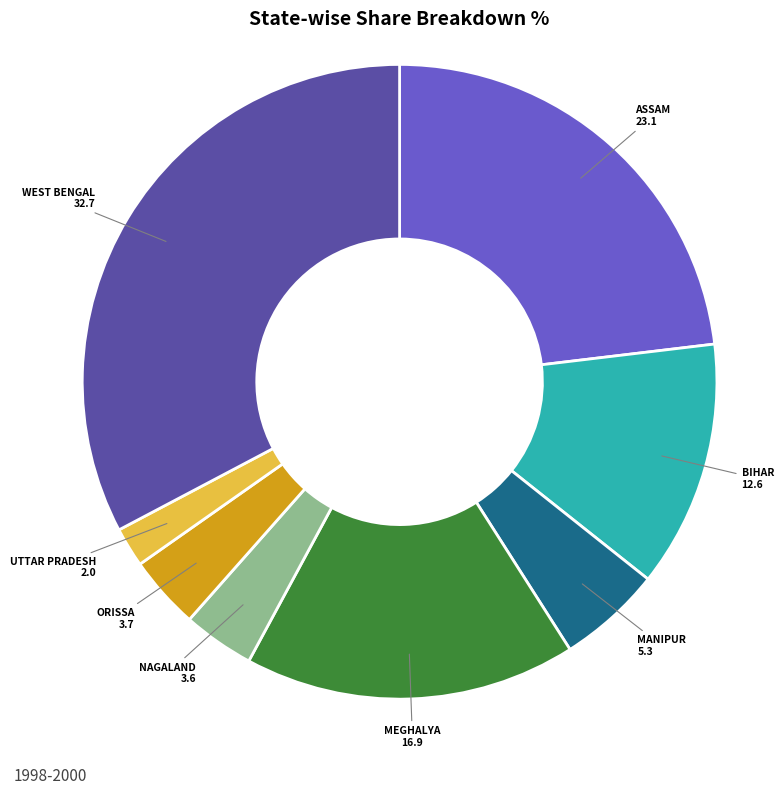

Is there a majority slice in this chart?

No